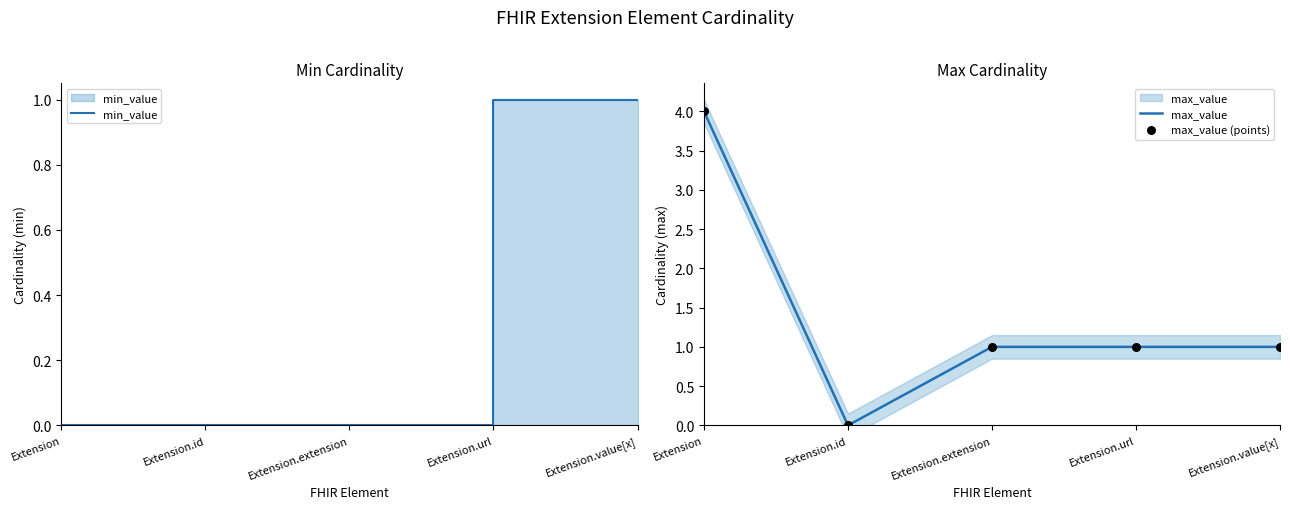

Which series has the widest spread of Y values?

max_value